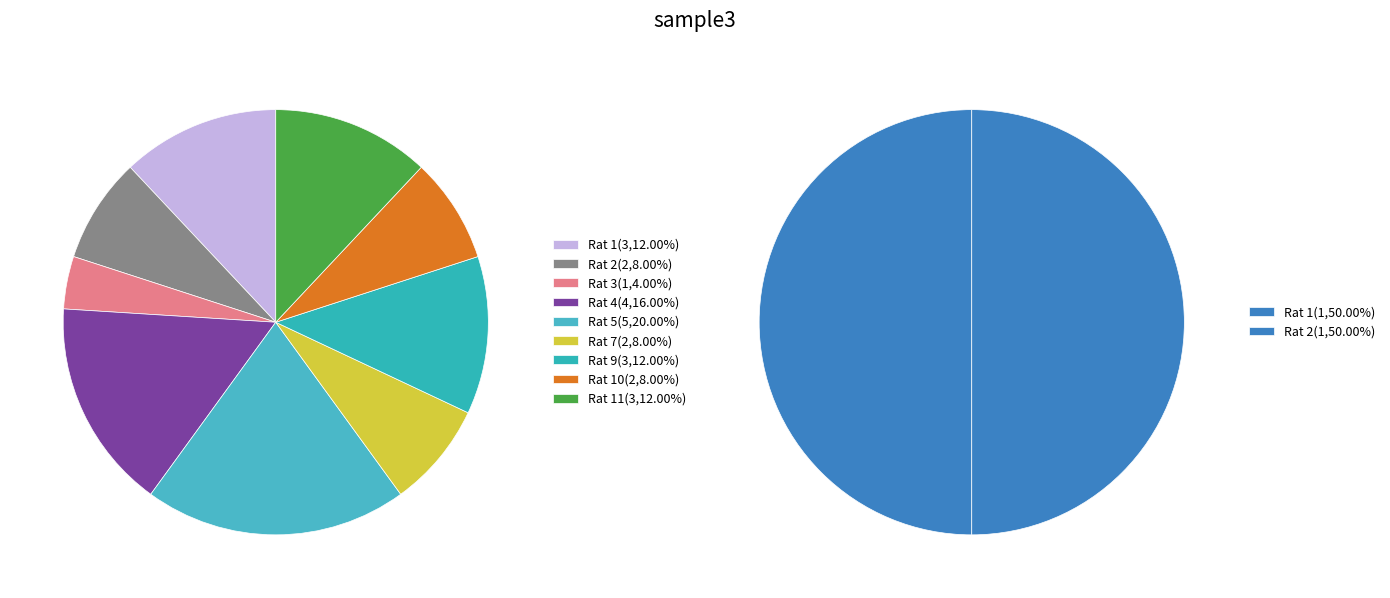

What is the largest slice in the pie chart?

Rat 5